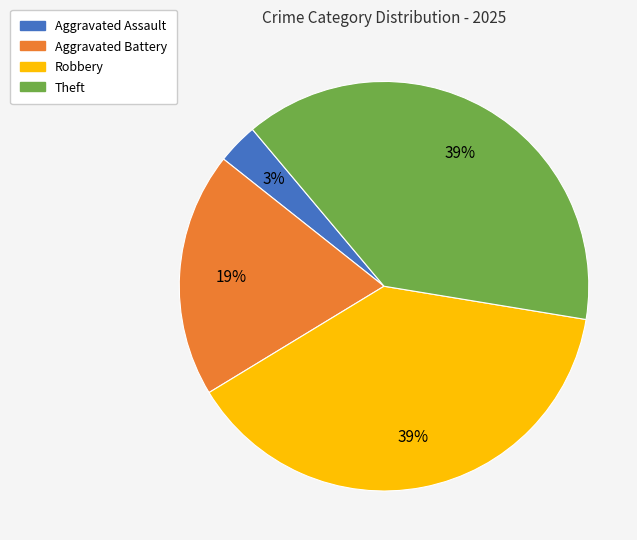

Is it true that Theft is 39% of the pie?

True